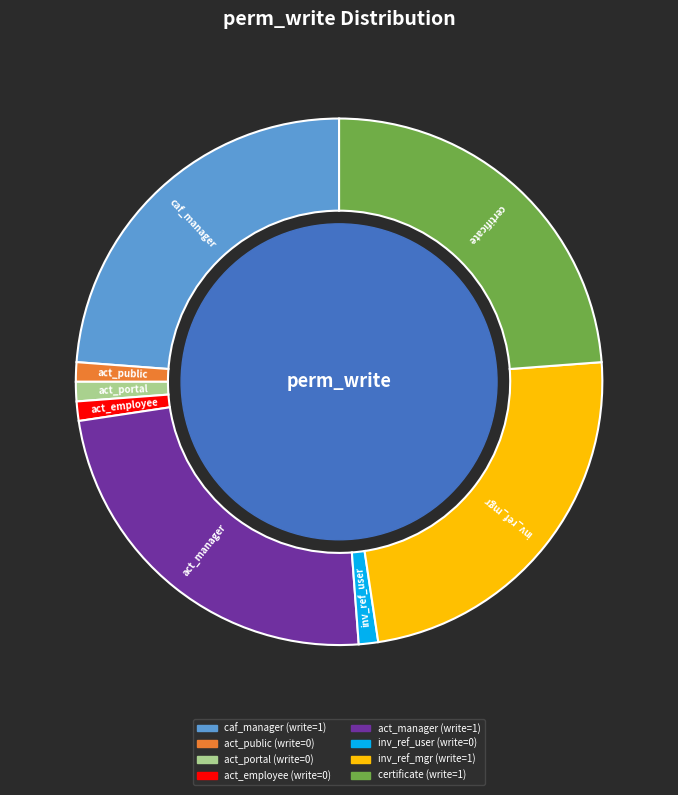

Does inv_ref_user account for over 50% of the chart?

No